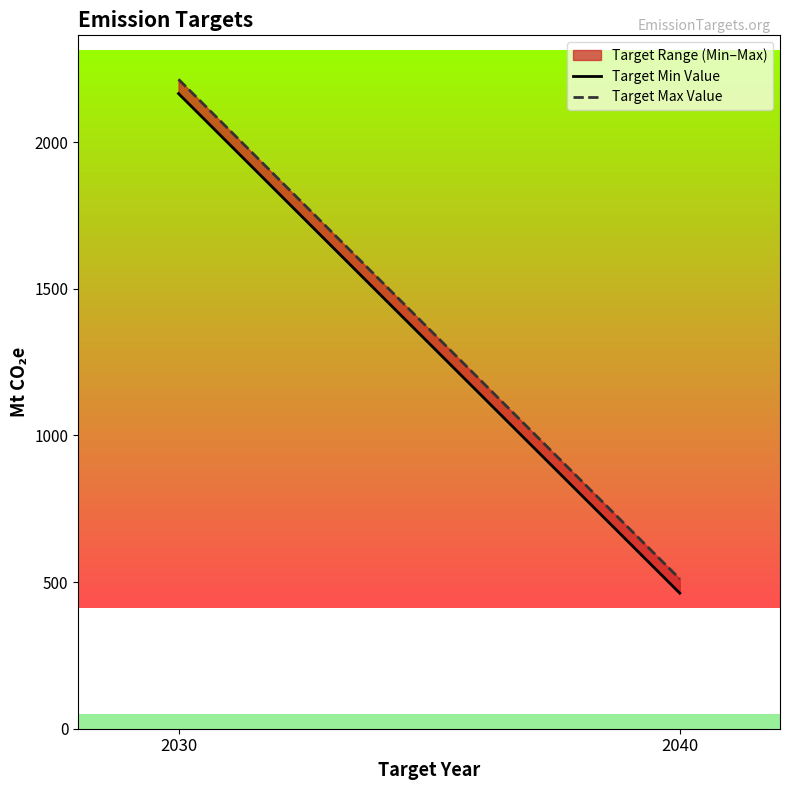

List the series in order of their overall mean, highest first.

Target Max Value, Target Min Value